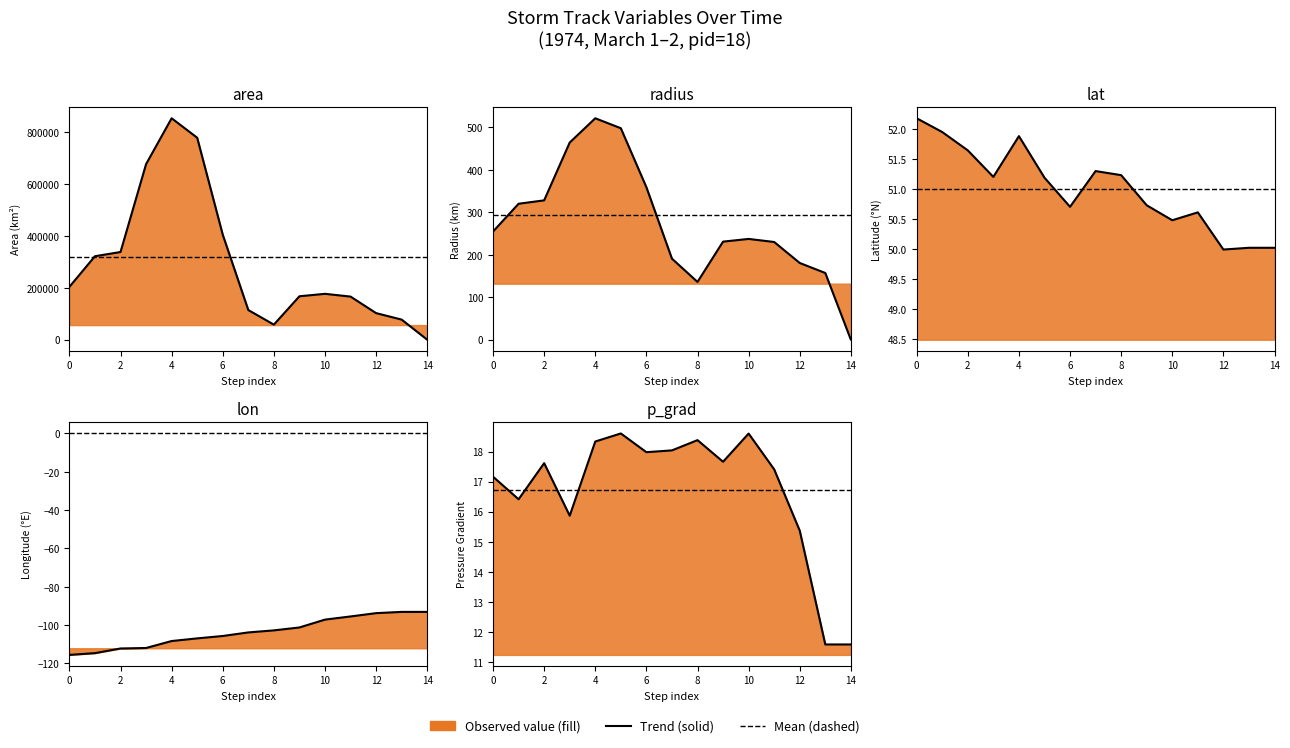

What is the difference between the second highest and second lowest values in the lat series?

1.9